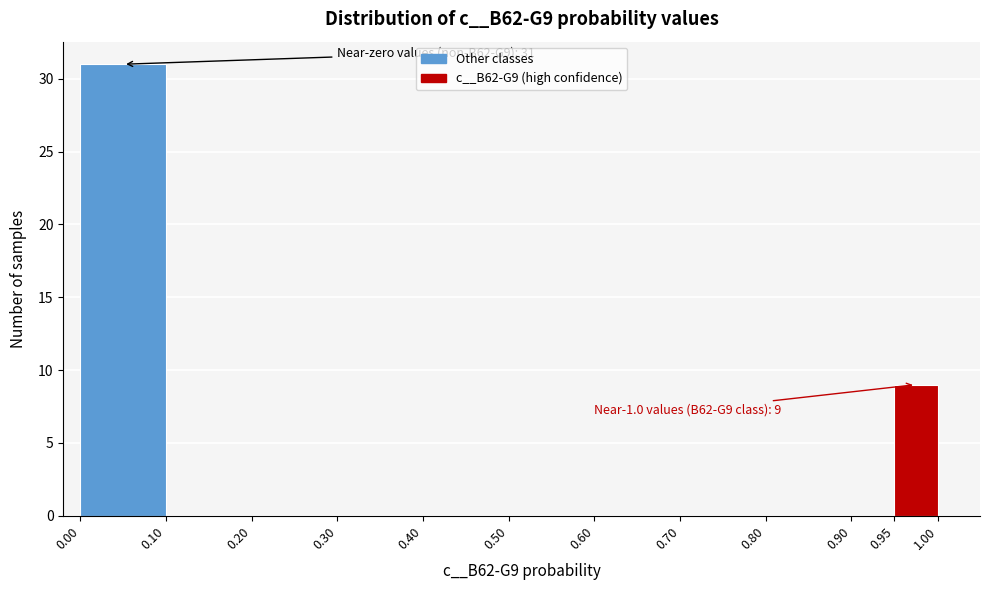

Over which range of the x-axis is the bar tallest?

0.00 to 0.10